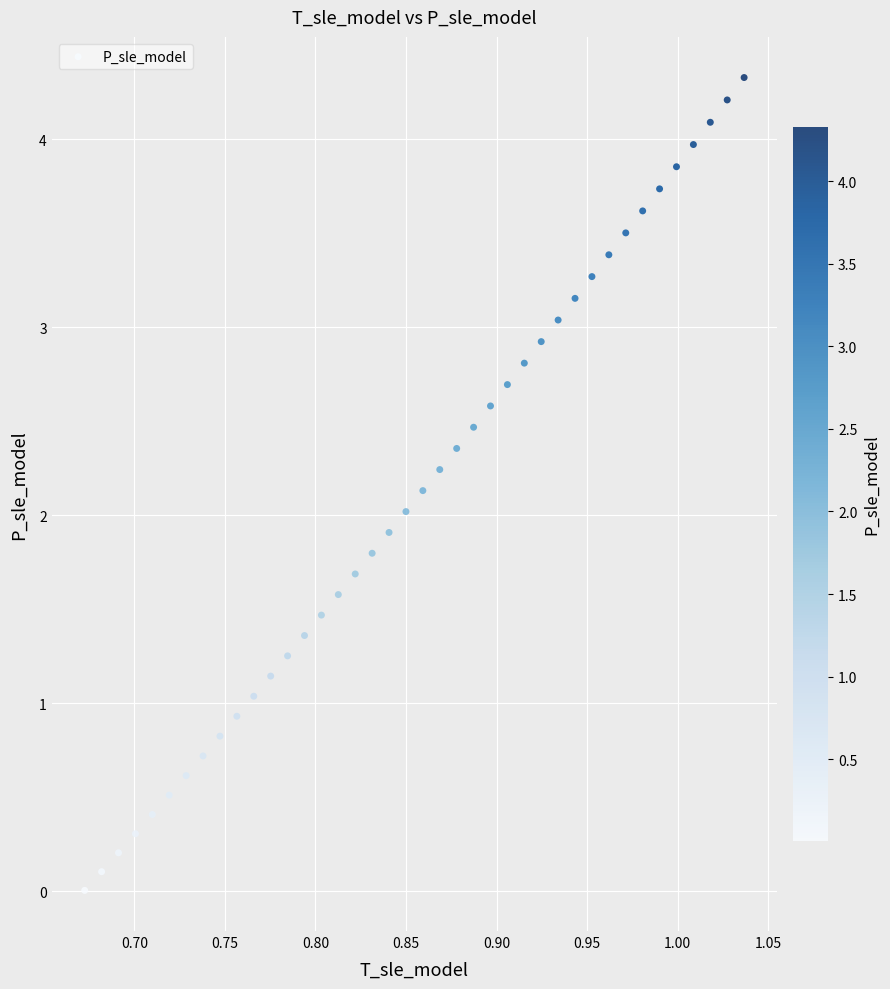

What is the range of X values (max minus min)?

0.4